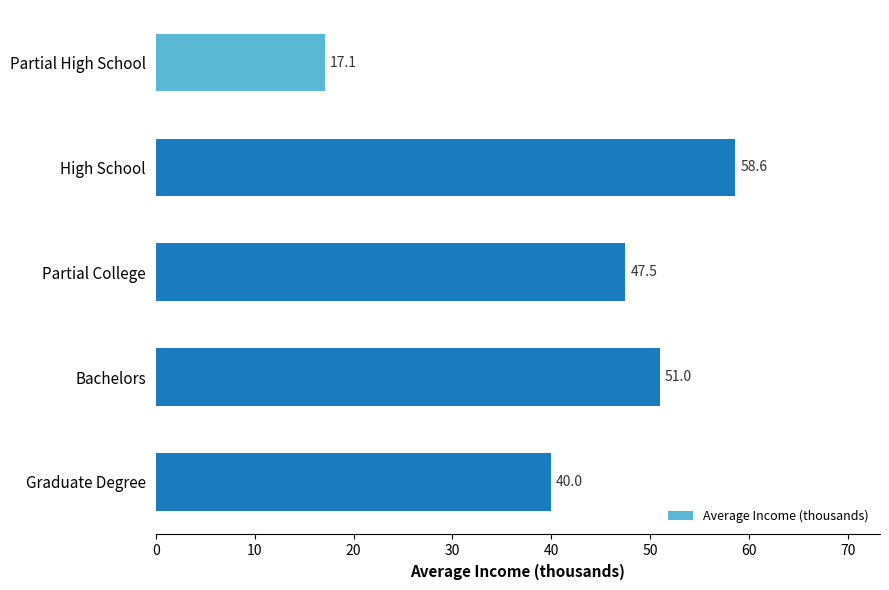

Rank the categories by value from lowest to highest.

Partial High School, Graduate Degree, Partial College, Bachelors, High School